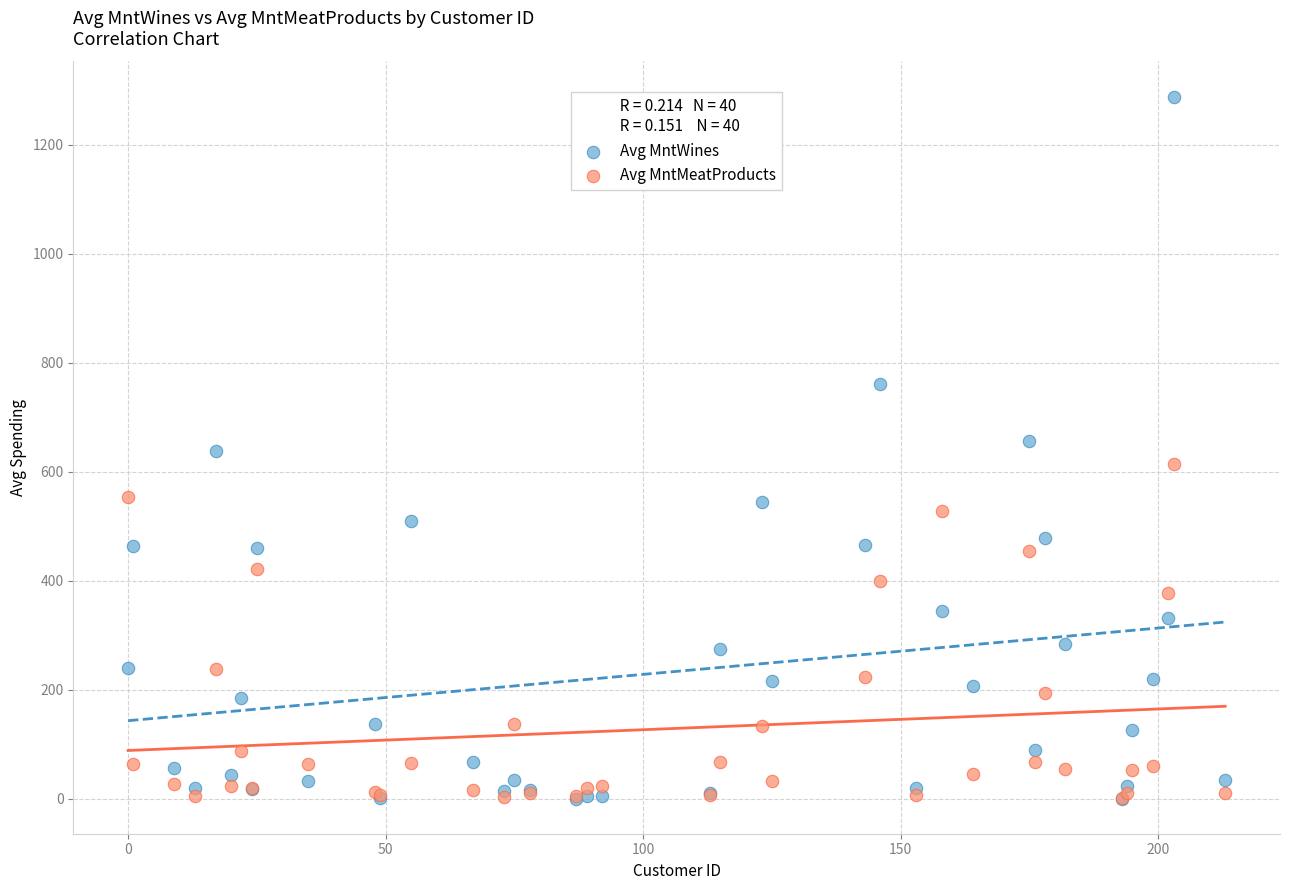

Which series has the widest spread of Y values?

Avg MntWines